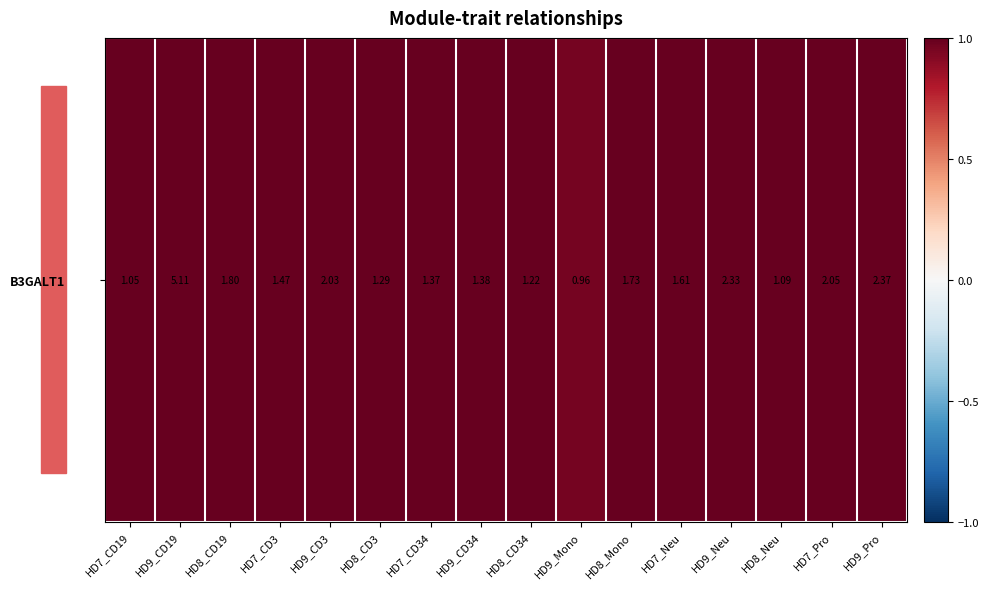

What is the ratio of the value at HD7_Neu to the value at HD9_Neu?

0.7